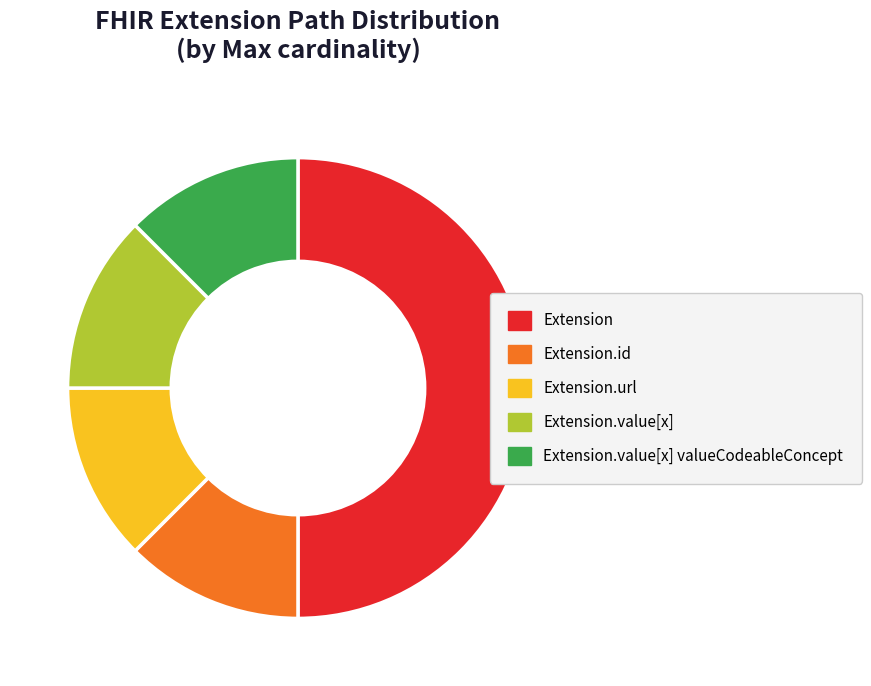

Which slice is the largest?

Extension